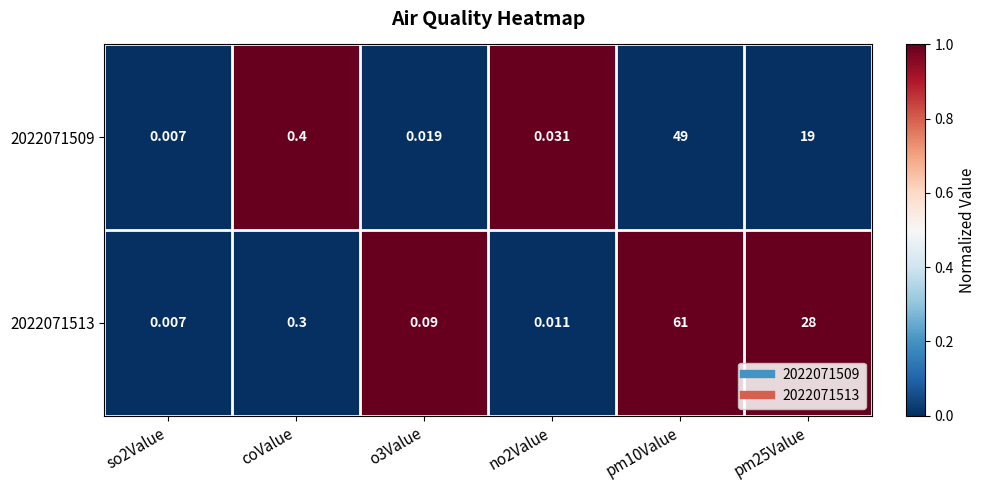

Count the number of data series in this chart.

2